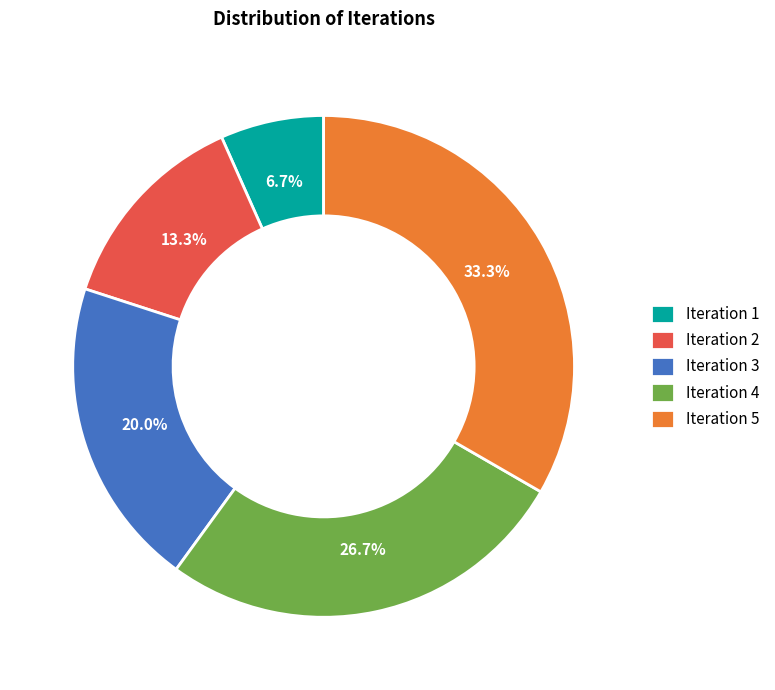

Is Iteration 5 the majority of the pie?

No